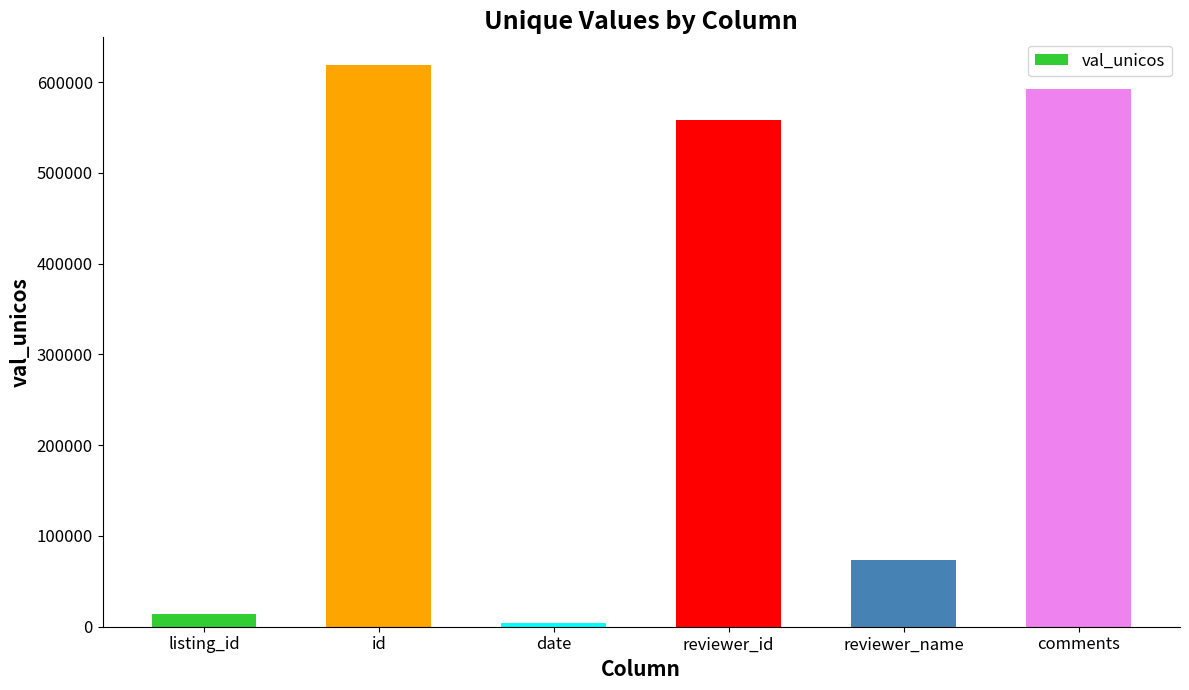

At which label is the value closest to 311082?

reviewer_name